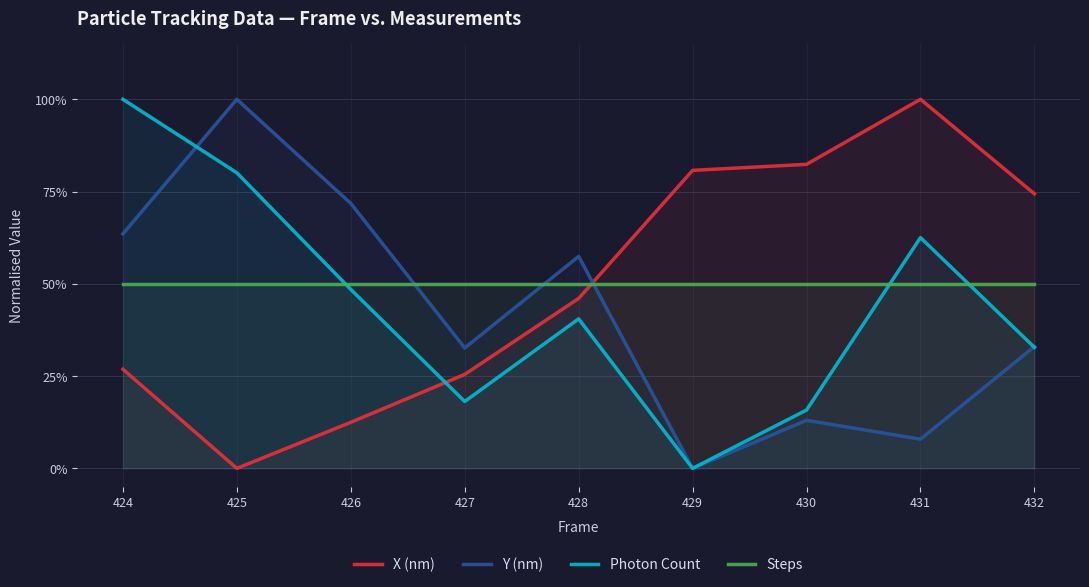

Read the X (nm) value at 426.

0.1